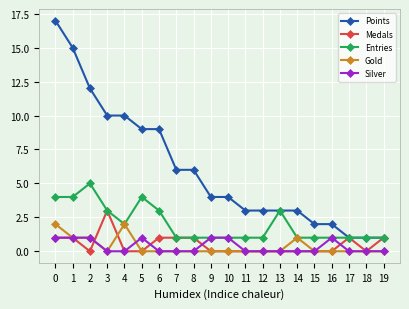

What is the sum of all Points values?

121